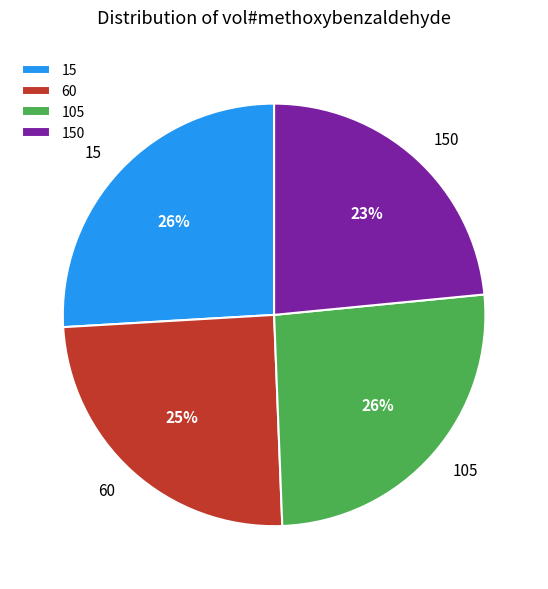

Is there a majority slice in this chart?

No